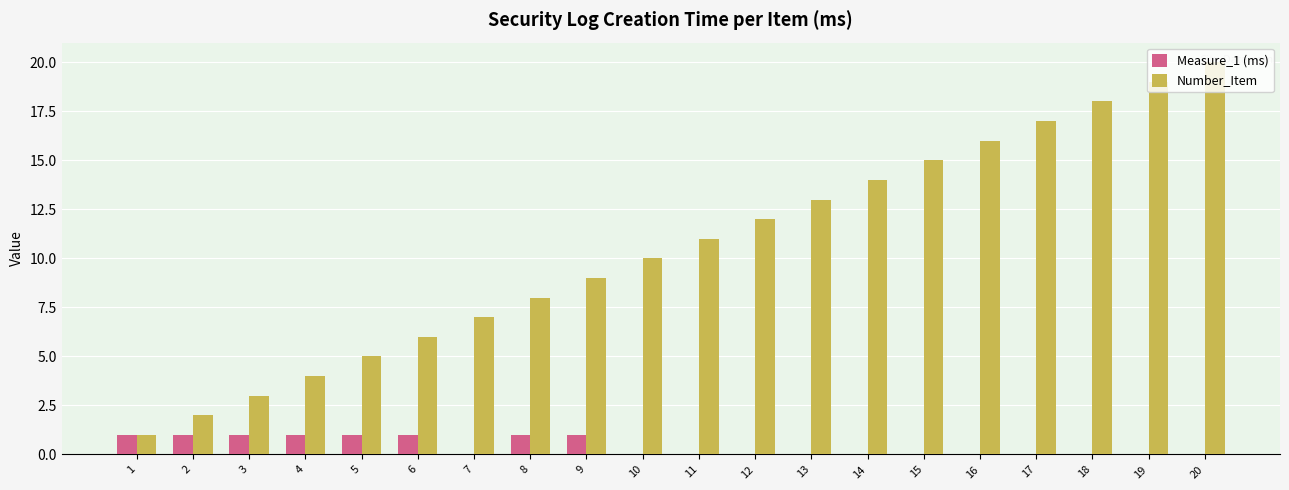

Count the number of categories in the chart.

20